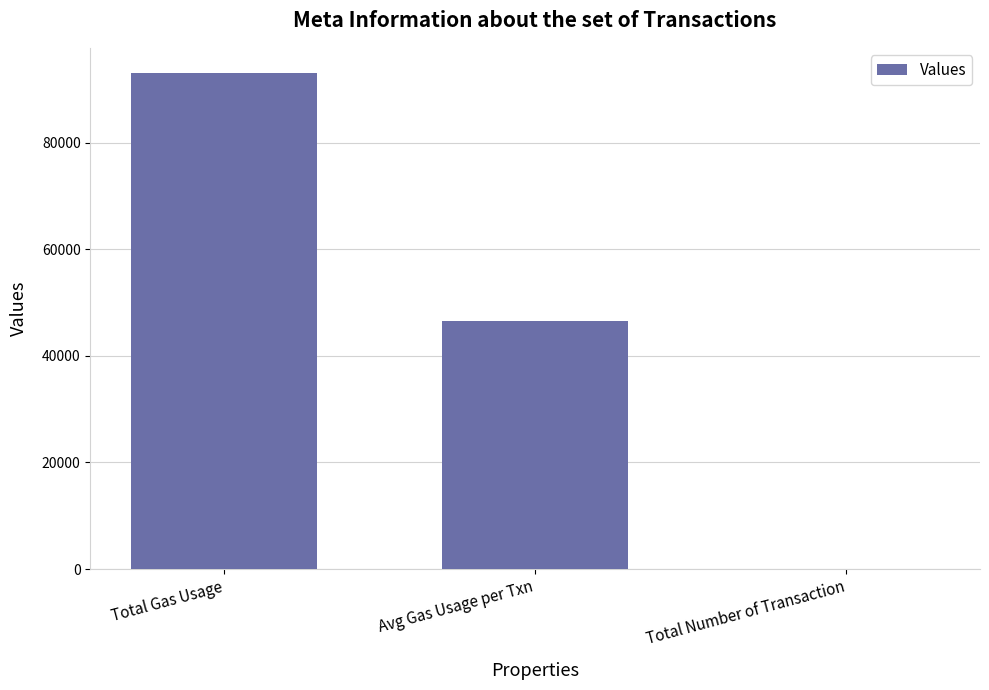

Count the number of categories in the chart.

3